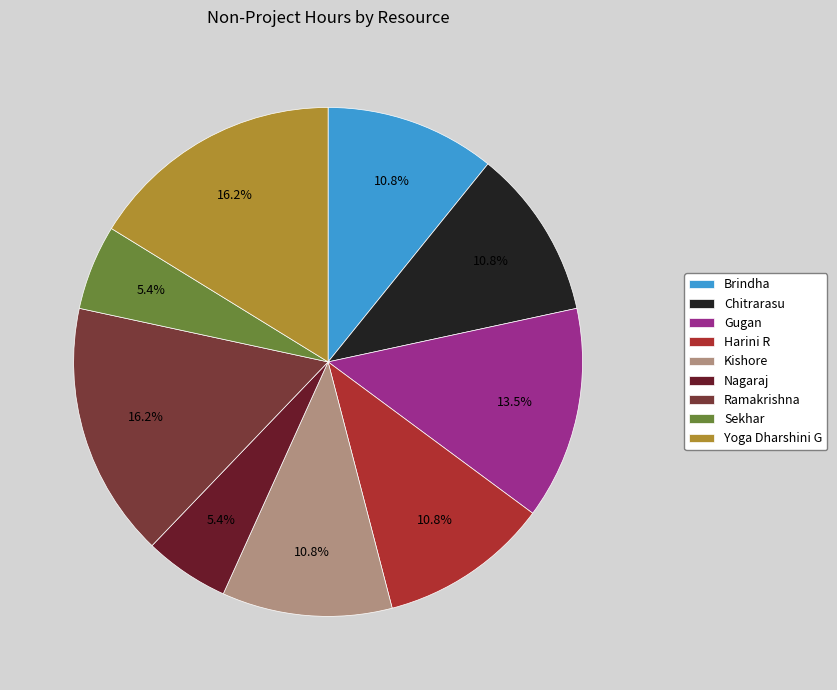

To the nearest percent, what is the average slice percentage?

11%